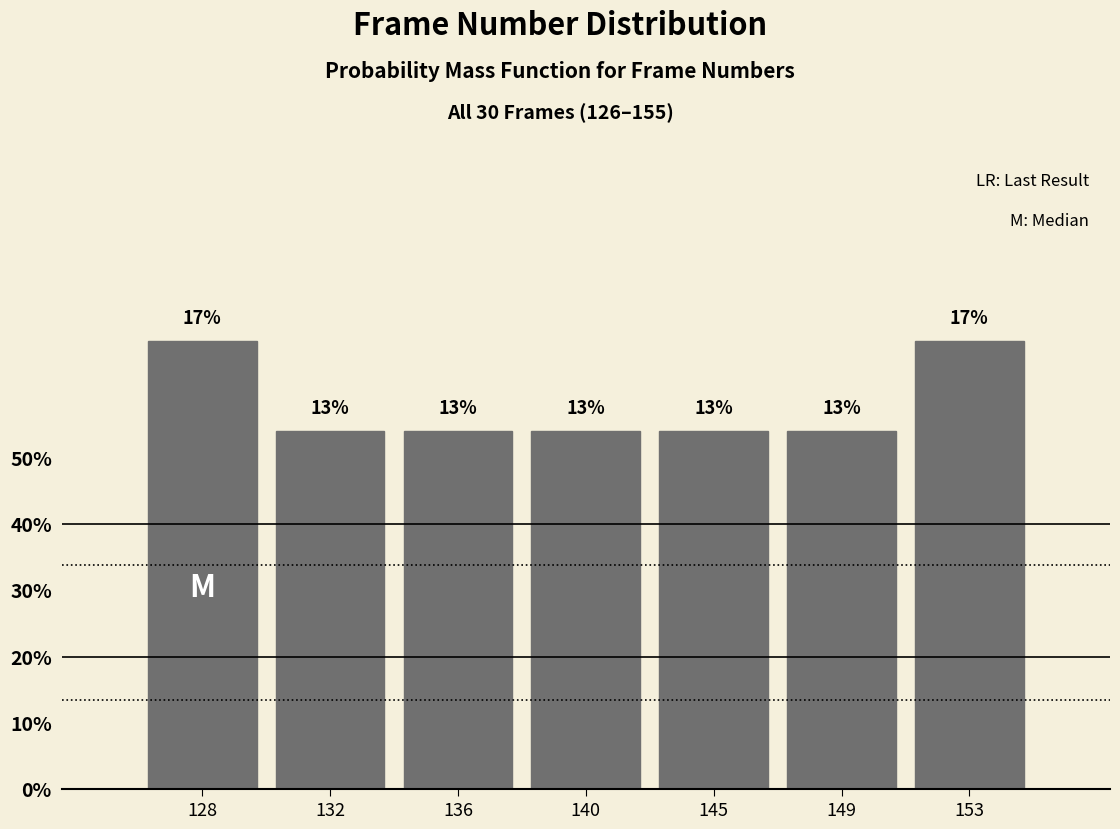

Does the chart contain any negative values?

No